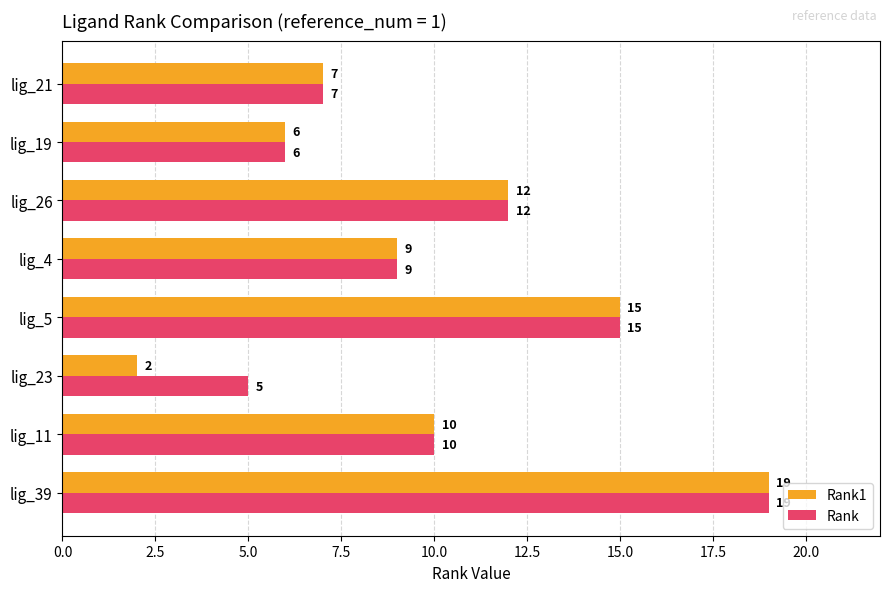

At which label does Rank reach its minimum?

lig_23